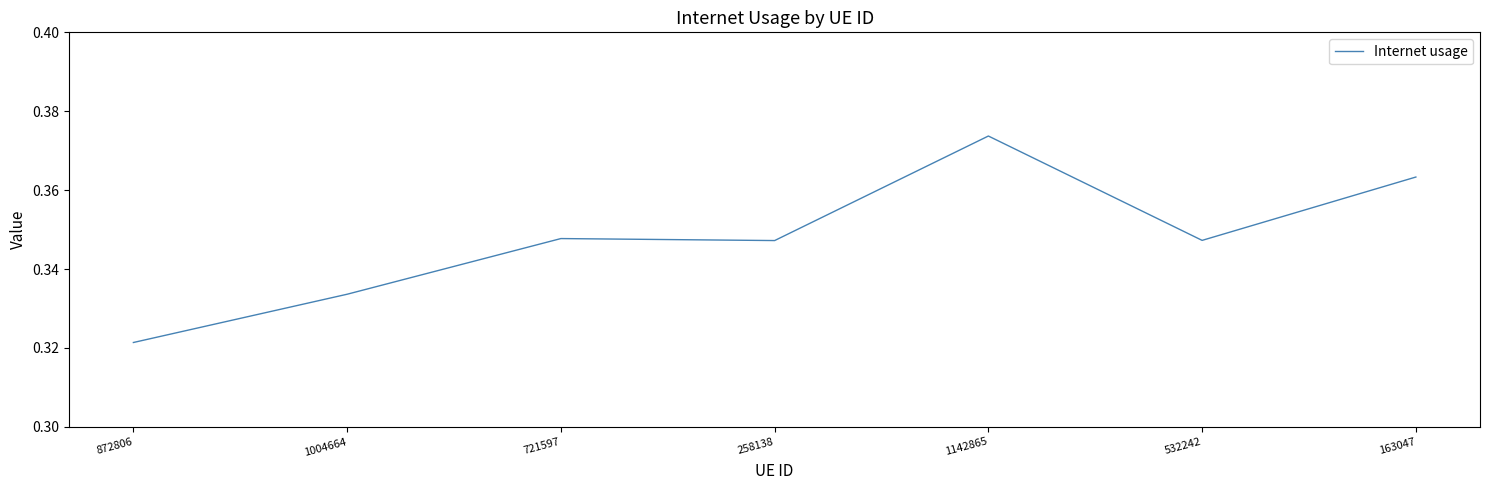

True or false: there are more than 0 points higher than both neighbors.

True